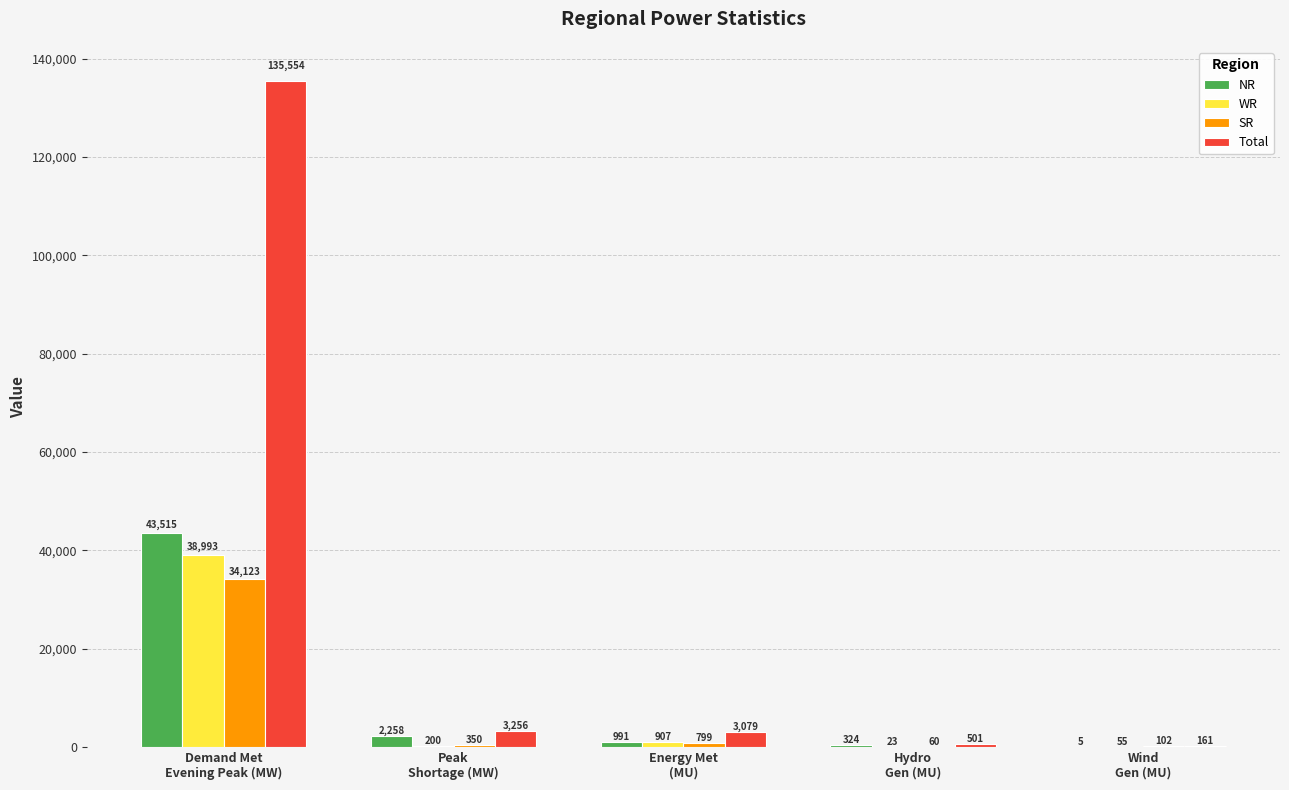

What is the average value of the NR series?

9419